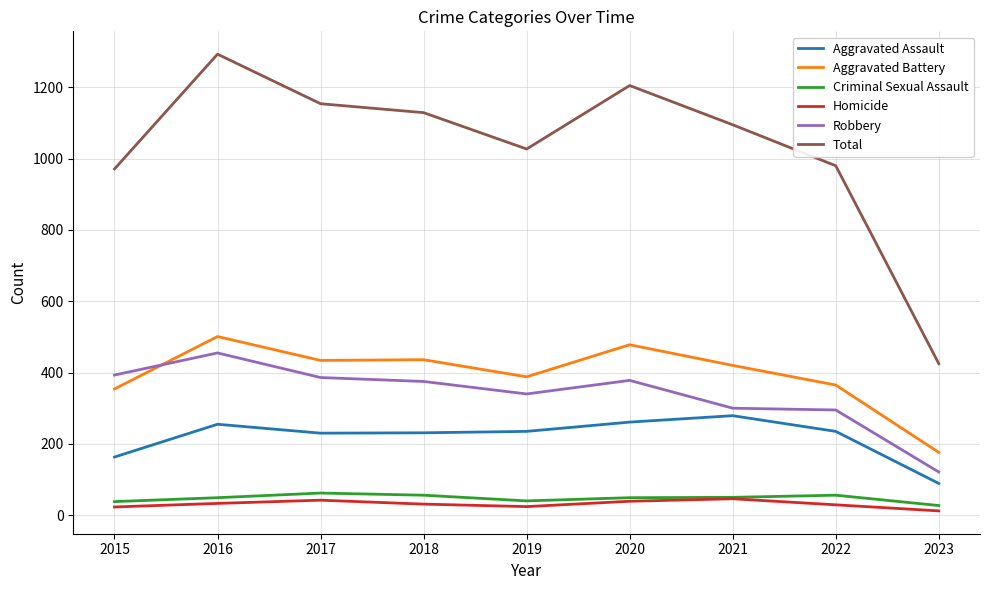

True or false: Homicide and Aggravated Battery intersect in this chart.

False